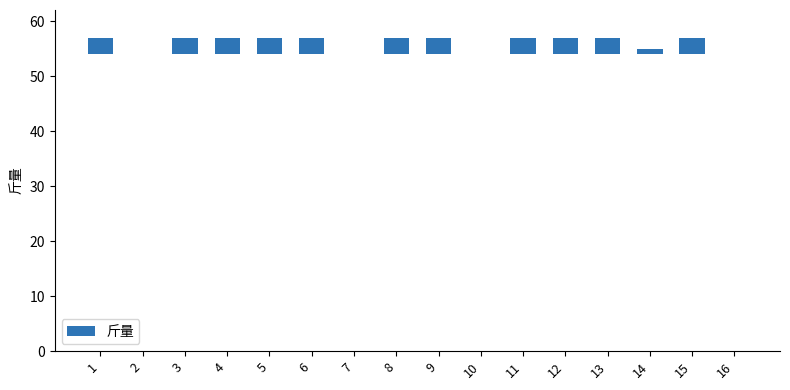

What is the ratio of the value at 11 to the value at 5?

1.0